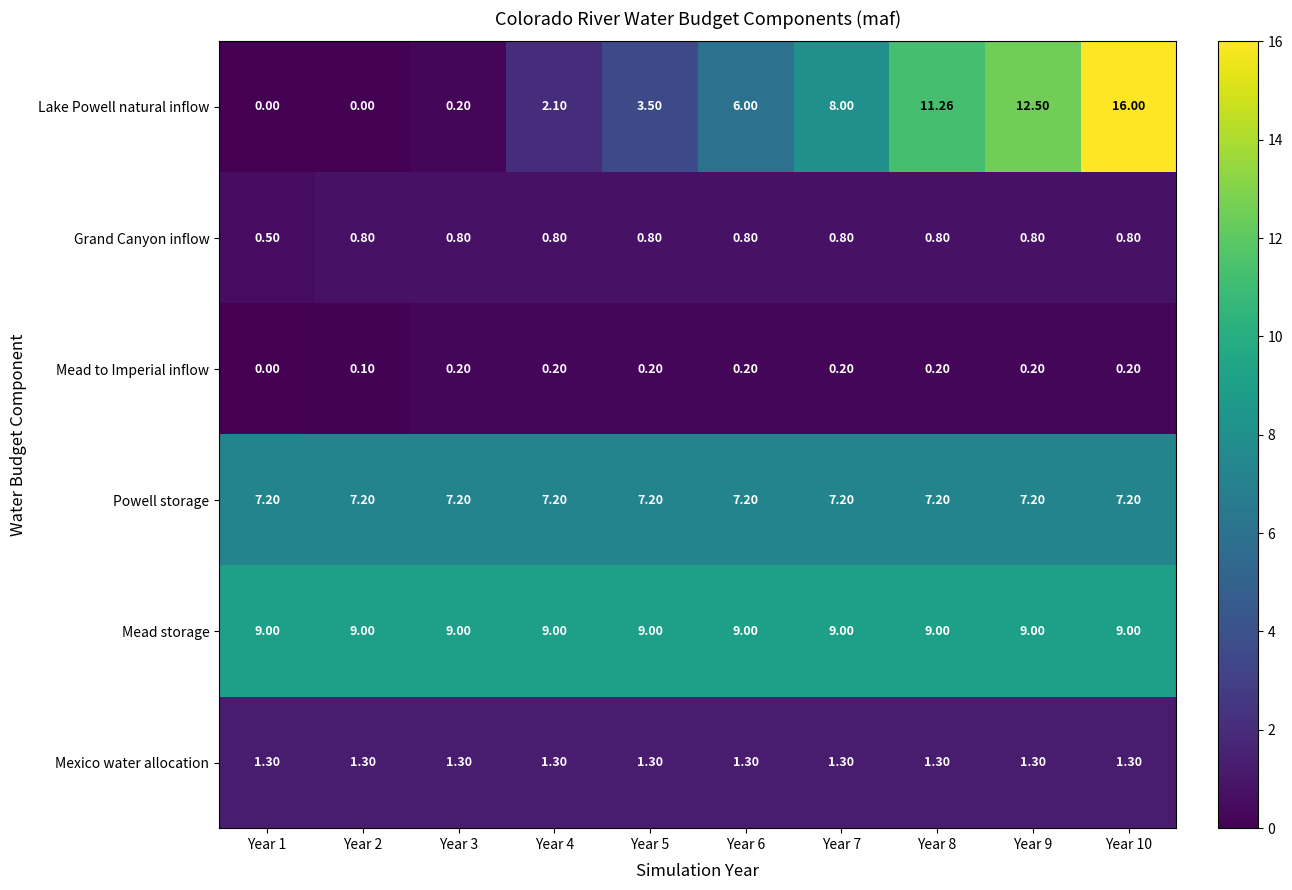

At Year 10, list the series in order from smallest to largest.

Mead to Imperial inflow, Grand Canyon inflow, Mexico water allocation, Powell storage, Mead storage, Lake Powell natural inflow